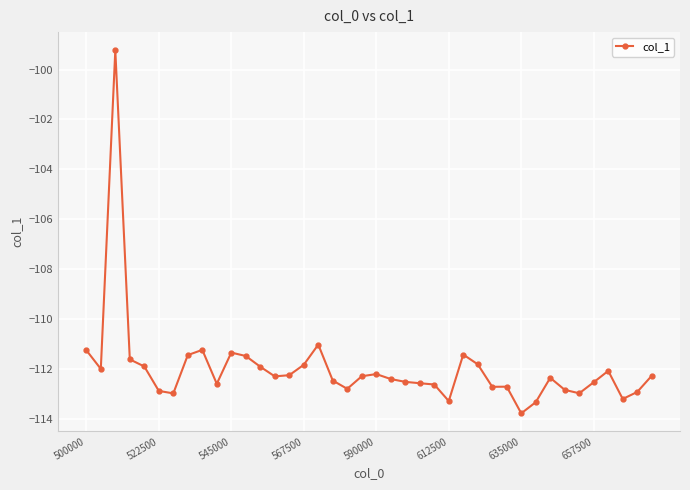

What is the value of the 11th point from the left?

-111.4